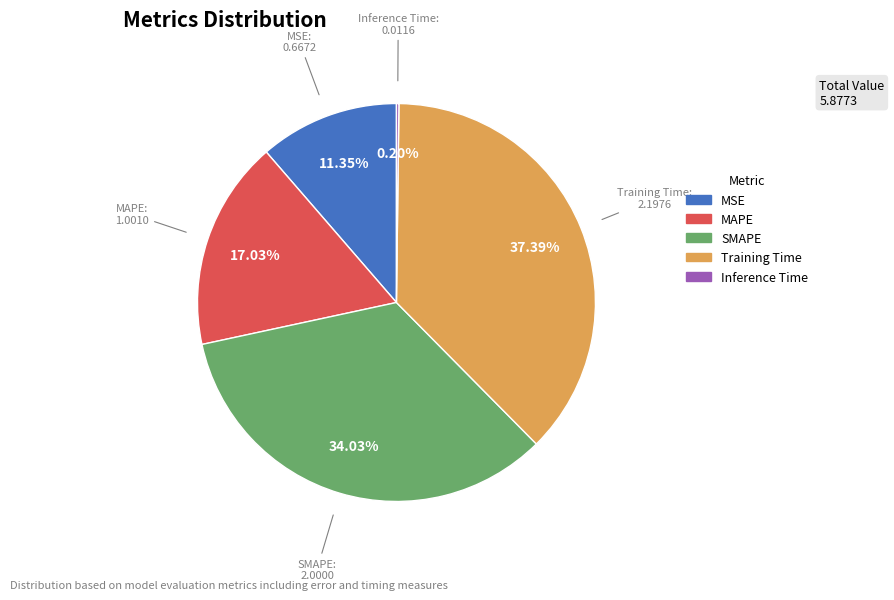

Does SMAPE account for over 50% of the chart?

No